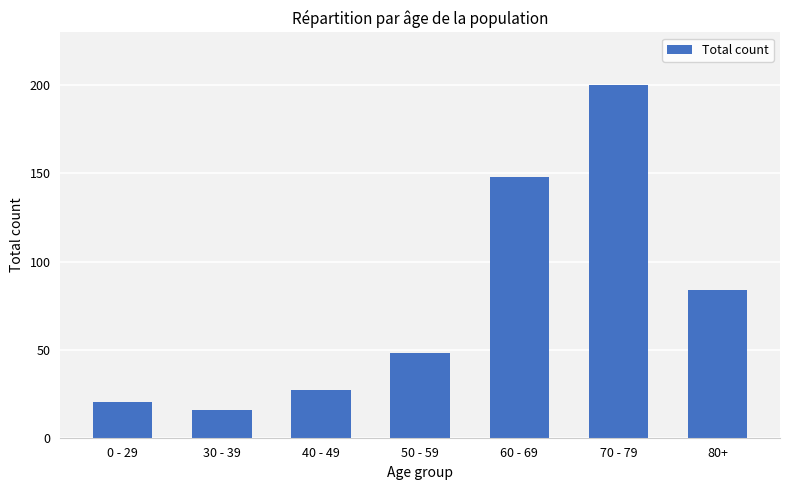

Where is the data nearest to the value 108?

80+